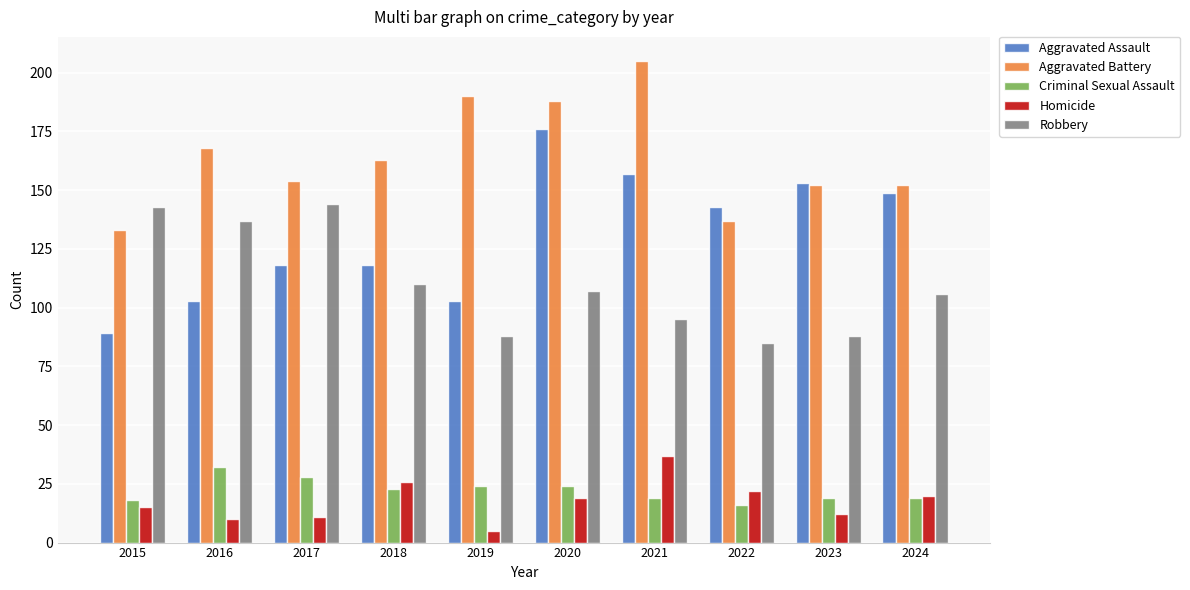

Is it true that Aggravated Assault equals 225 at 2023?

False